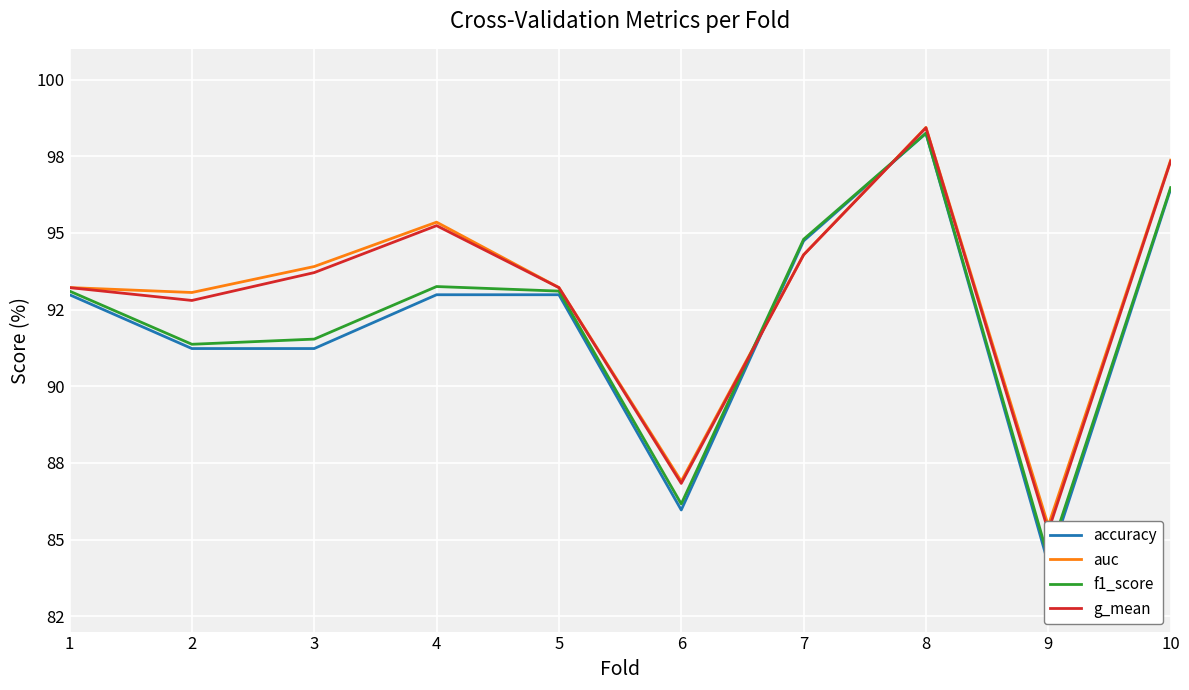

Rank the series at 2 from highest to lowest value.

auc, g_mean, f1_score, accuracy